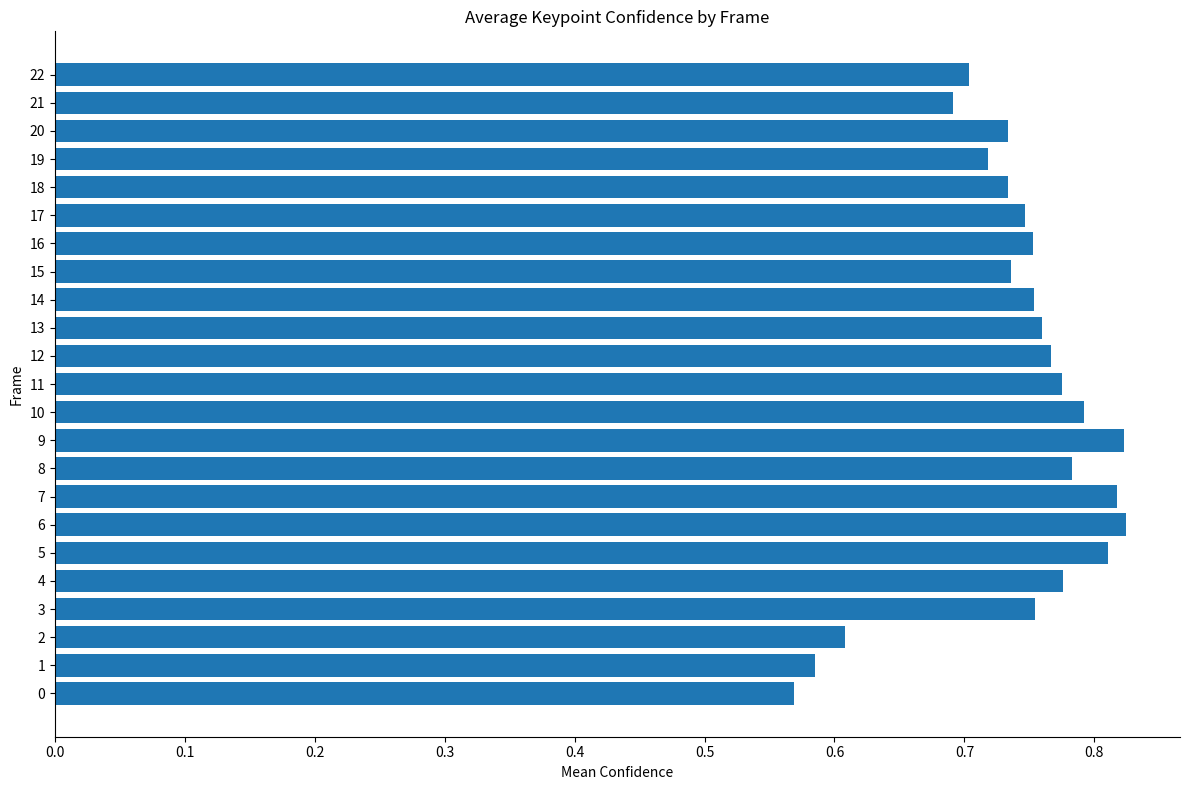

Which has a higher value, 20 or 16?

16